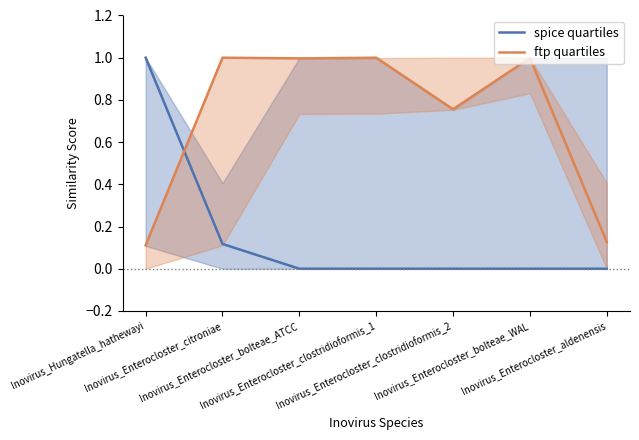

Which series changed the most between Inovirus_Enterocloster_citroniae and Inovirus_Enterocloster_bolteae_ATCC?

spice quartiles